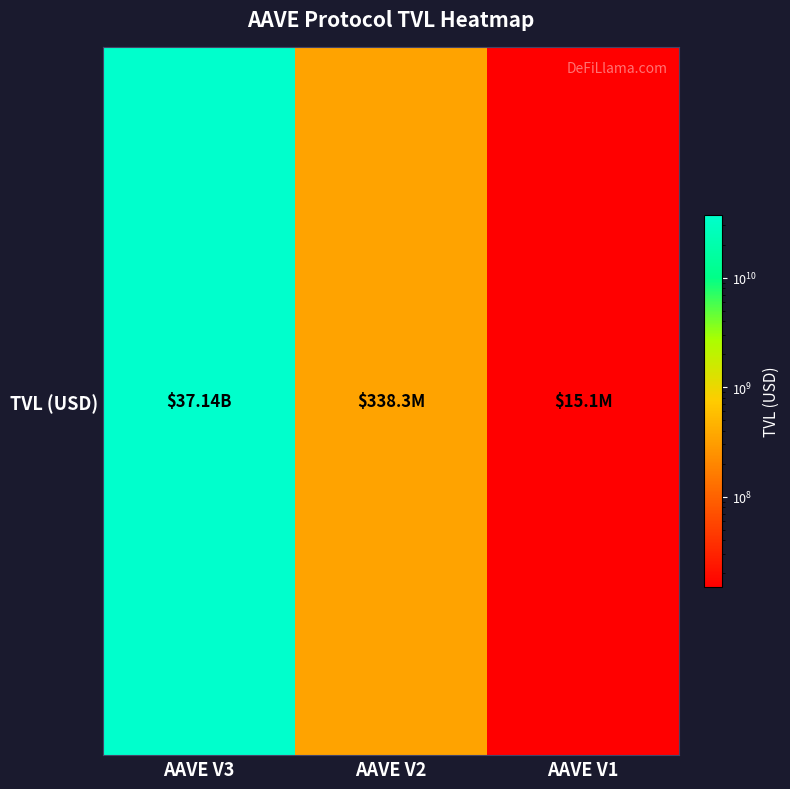

Which category has the lowest value across all series?

AAVE V1